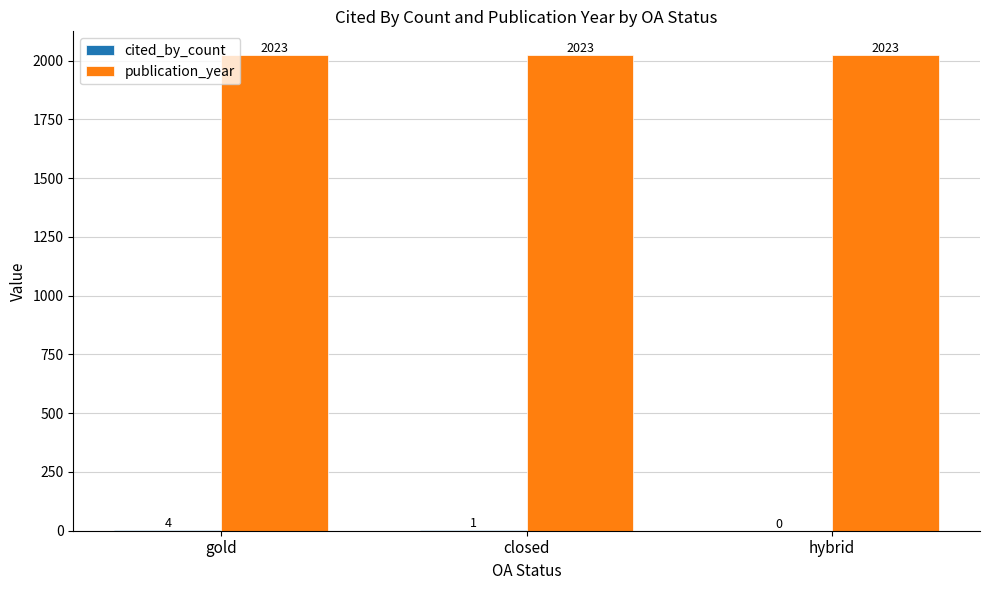

Count the number of data series in this chart.

2